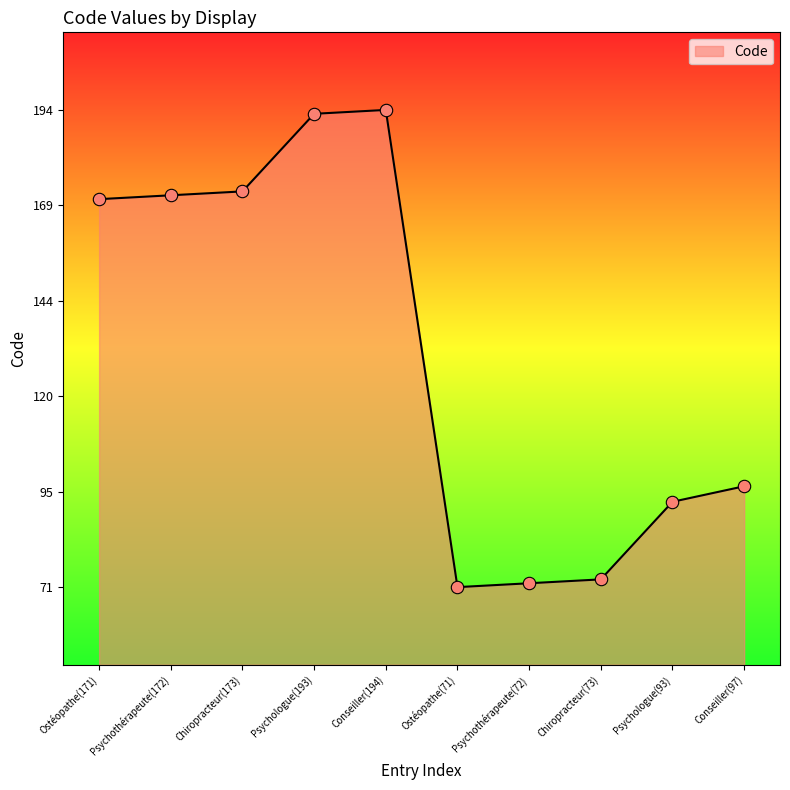

Which has a higher value, Psychologue(93) or Chiropracteur(173)?

Chiropracteur(173)